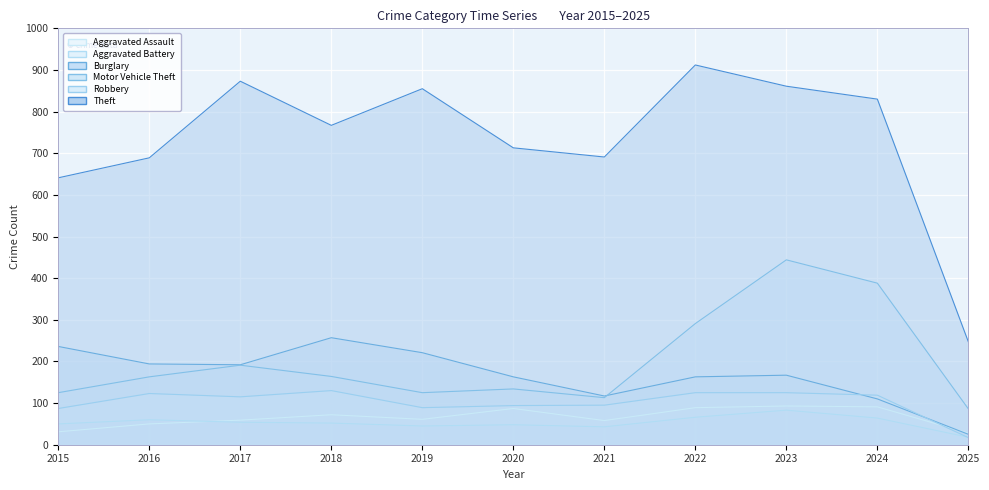

Between 2016 and 2018, which series saw the biggest shift?

Theft